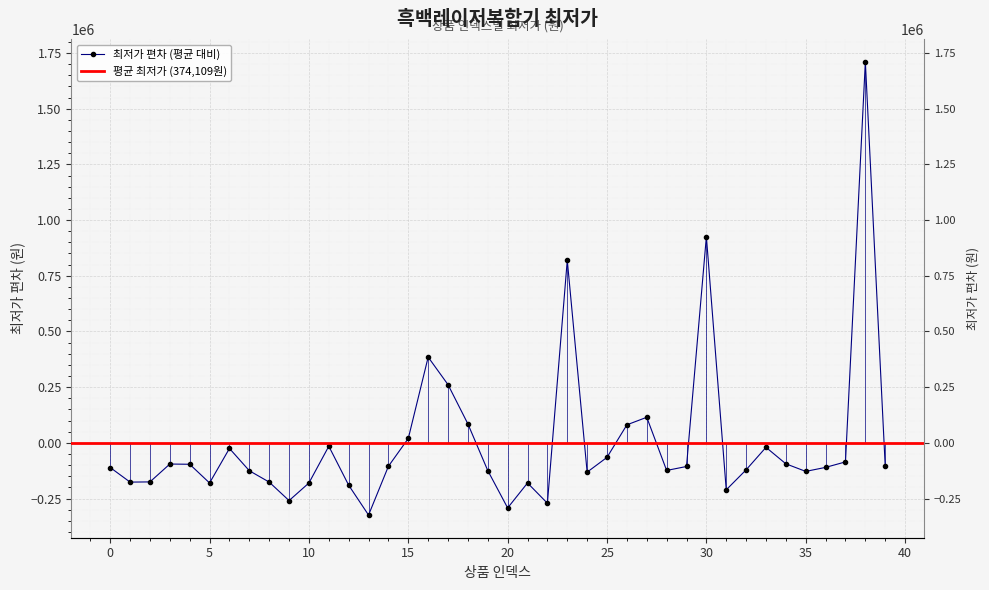

What is the minimum value shown in the chart?

-324108.6